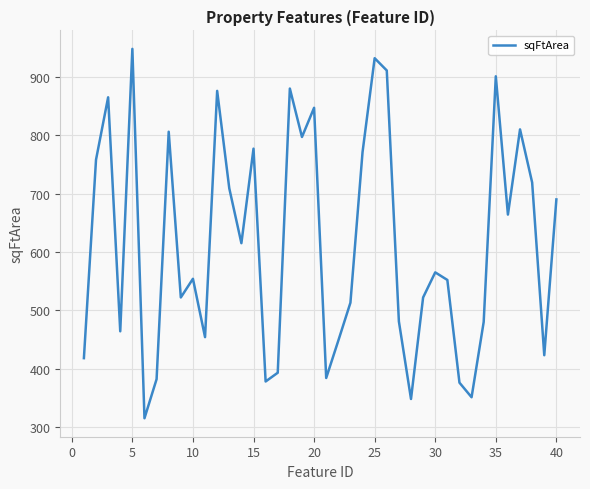

What is the difference between the maximum and minimum values?

633